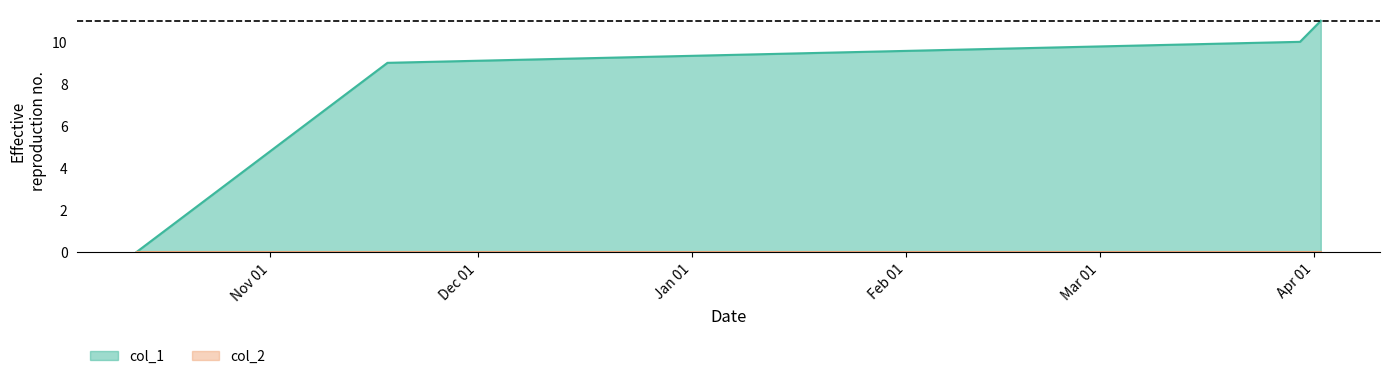

The chart shows a value of 14 at 1637187273. True or false?

False